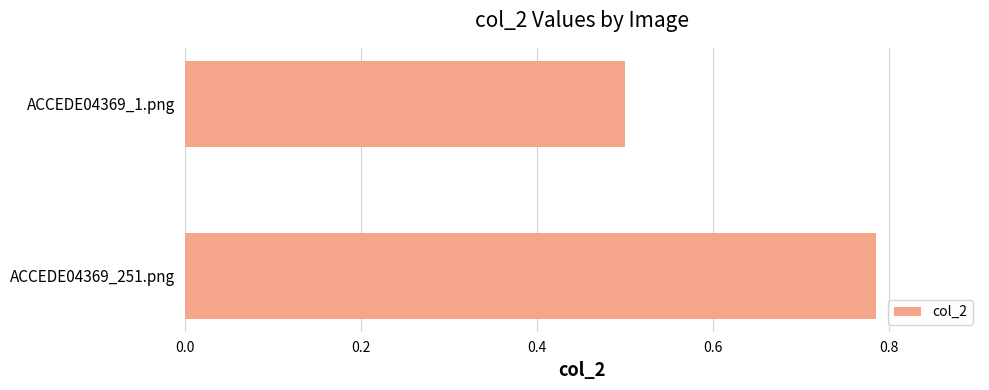

Rank the categories by value from highest to lowest.

ACCEDE04369_251.png, ACCEDE04369_1.png